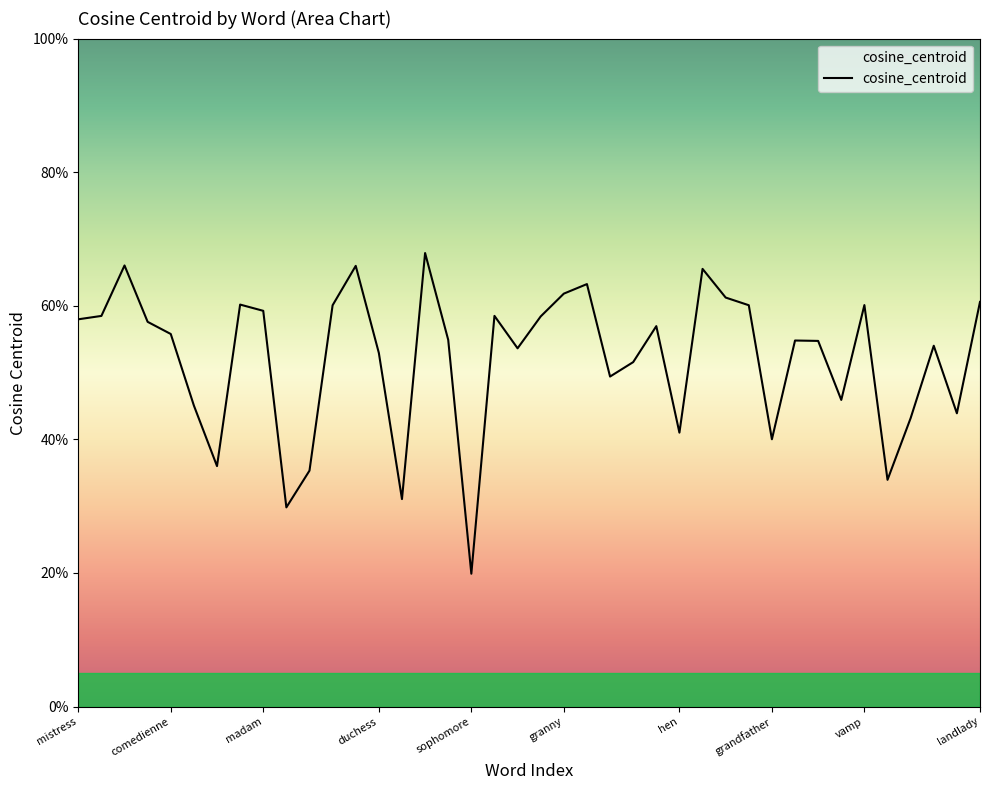

Does the chart have visible grid lines?

No